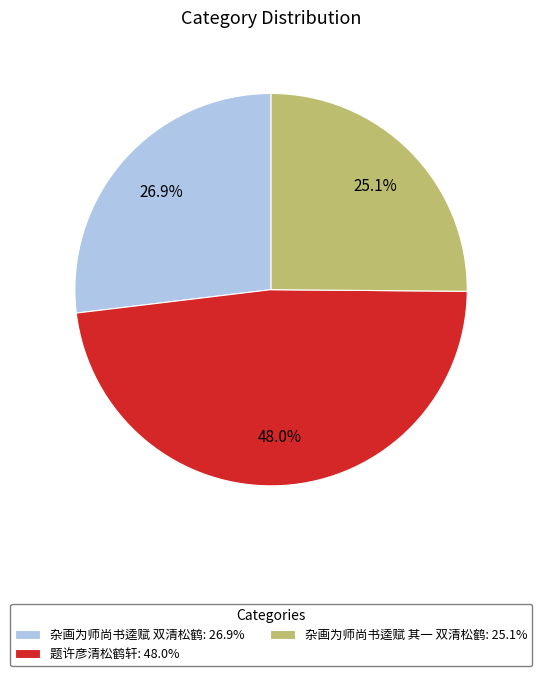

Does 题许彦清松鹤轩 represent more than half of the total?

No